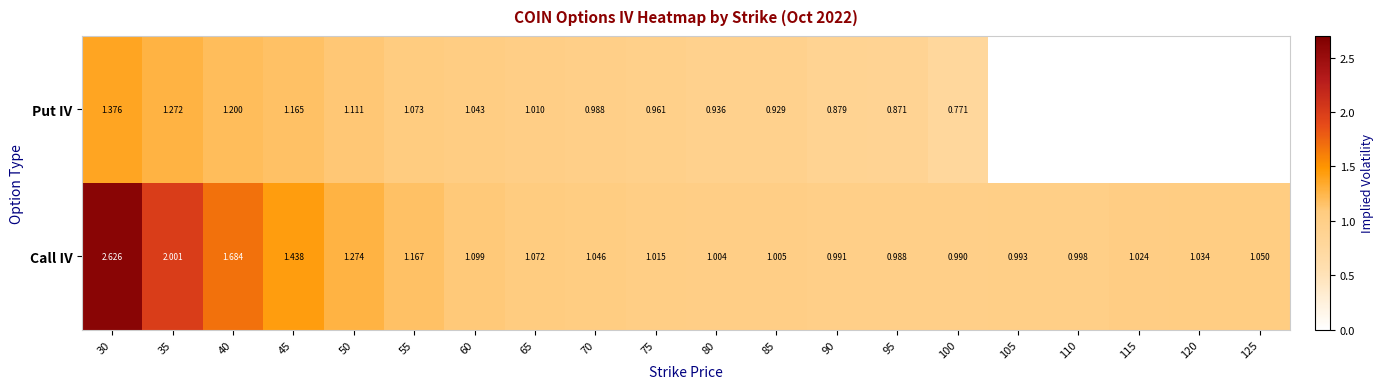

How many values in the Put IV series exceed 0?

15